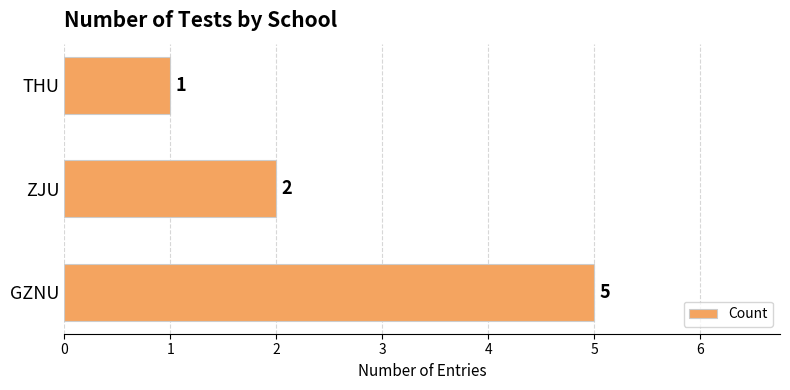

Reading bottom to top, list all the values displayed in this chart.

GZNU=5	ZJU=2	THU=1